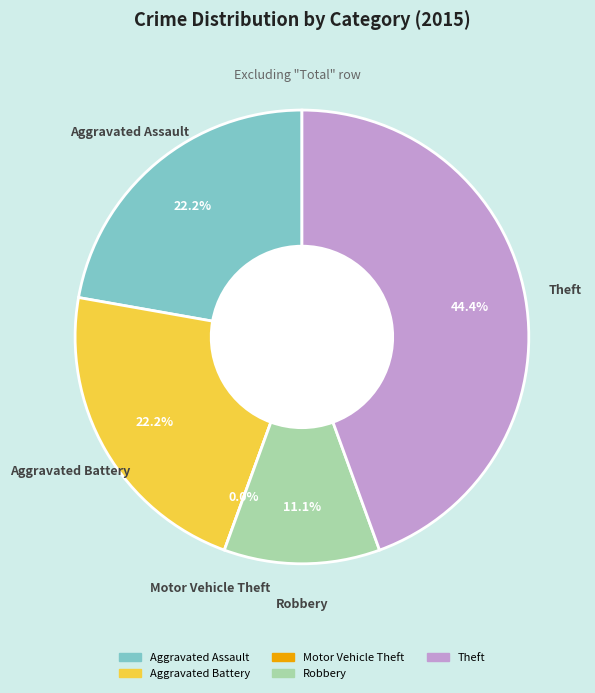

What is the smallest slice in the pie chart?

Motor Vehicle Theft